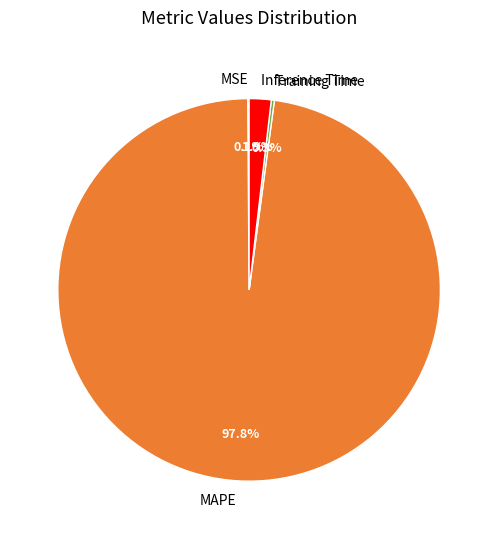

Does any single category account for the majority?

Yes